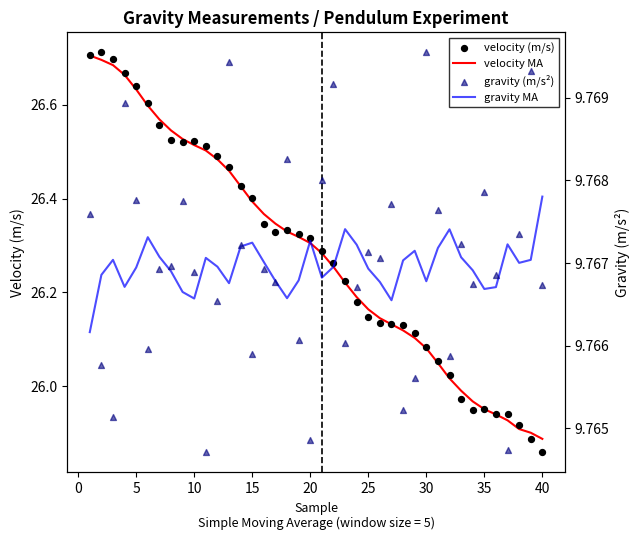

What are all the series names shown in the legend?

velocity MA, velocity (m/s), gravity MA, gravity (m/s²)